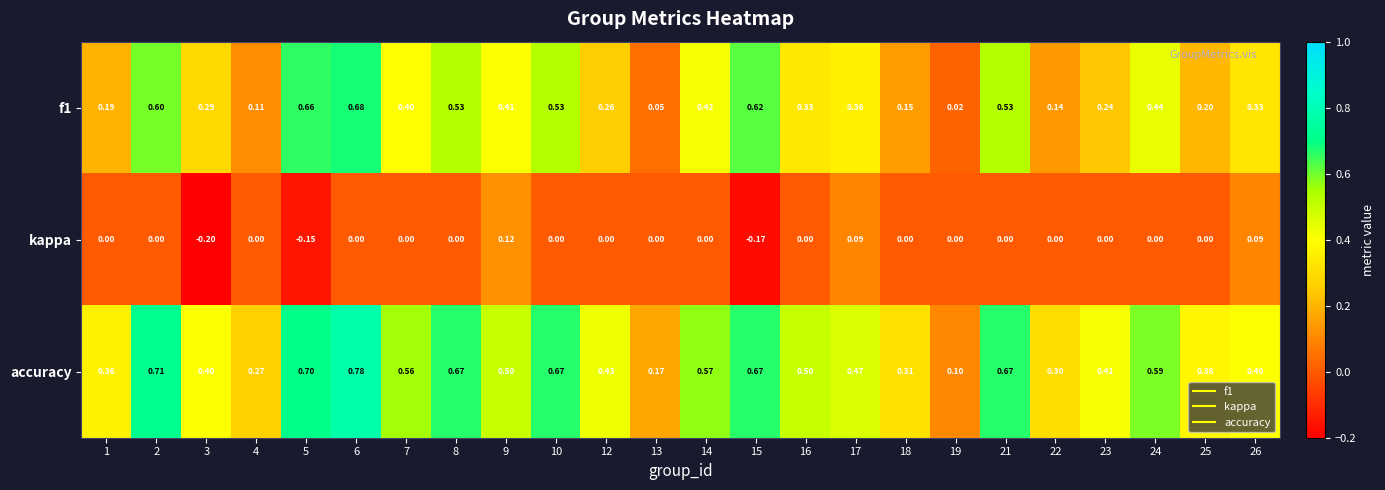

Which series has the largest total across all categories?

accuracy